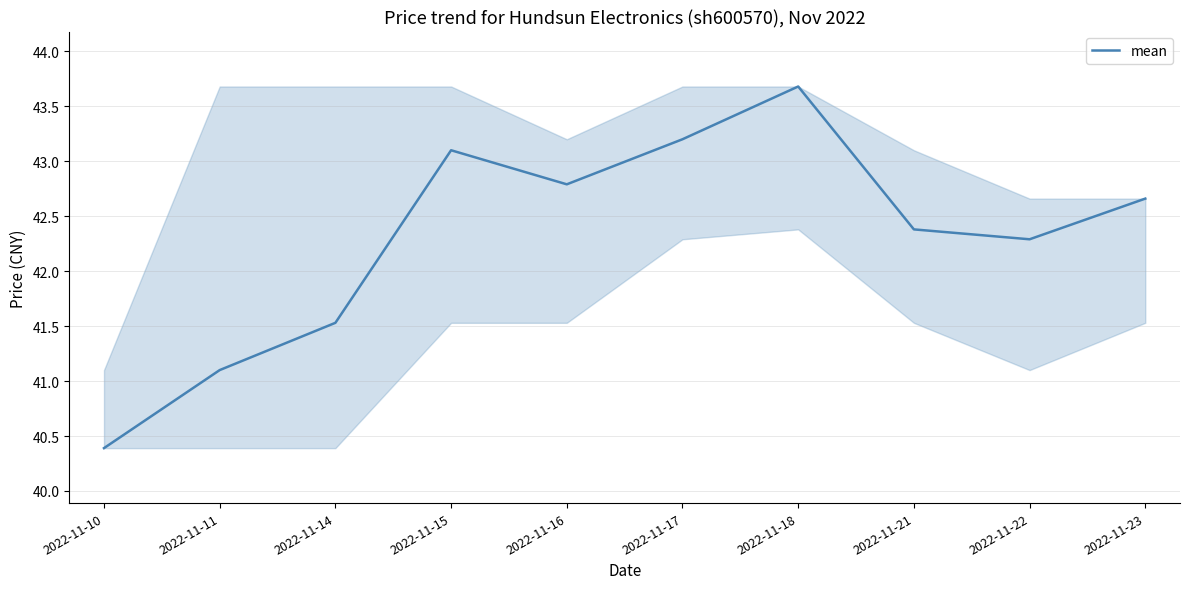

What is the sum of all values?

423.1